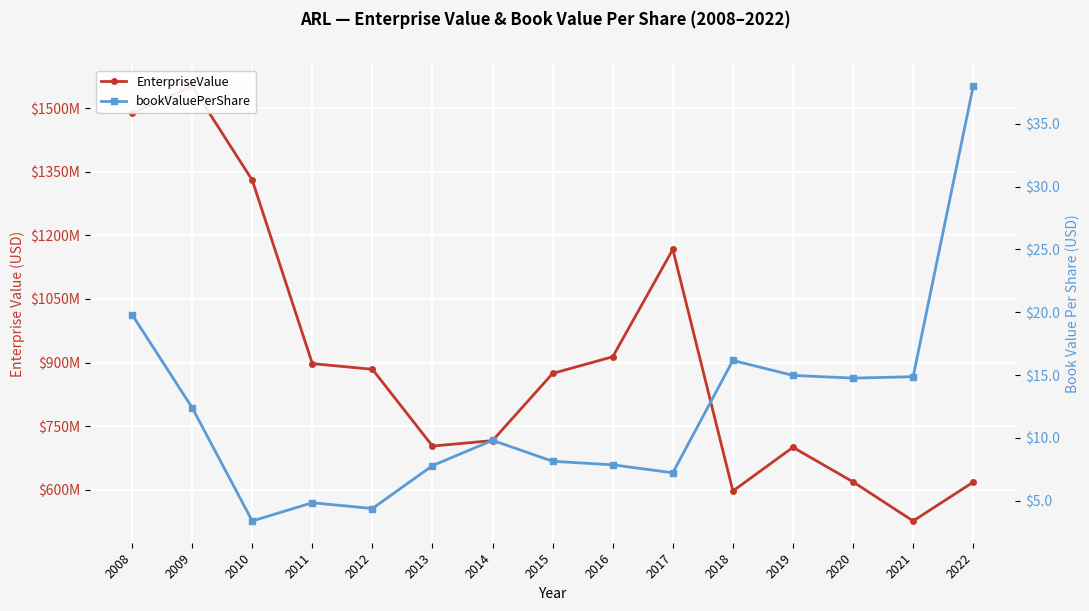

Reading left to right, transcribe all the data shown in this chart.

EnterpriseValue: 1488068055.3	1551696058.5	1330263517.8	897572596.0	884180312.0	703112139.7	716014399.8	874435799.1	913782241.2	1166942526.0	597125113.0	700160911.9	618684176.4	526419343.9	618076903.0
bookValuePerShare: 19.8	12.4	3.4	4.8	4.4	7.8	9.8	8.1	7.9	7.2	16.2	15.0	14.8	14.9	38.0